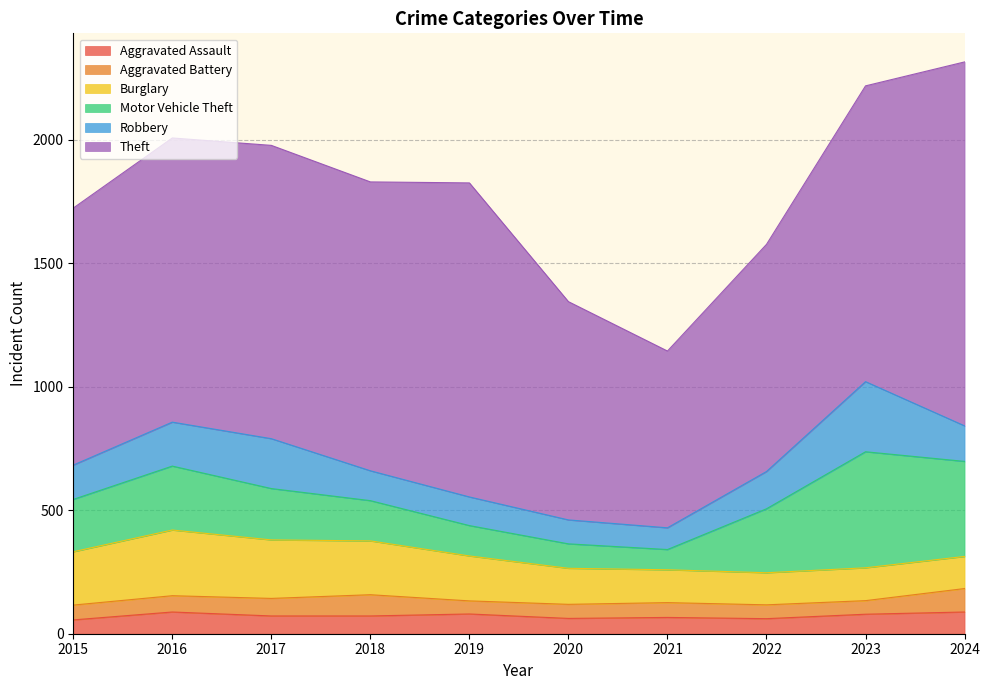

At which label does Aggravated Assault first exceed 72?

2016